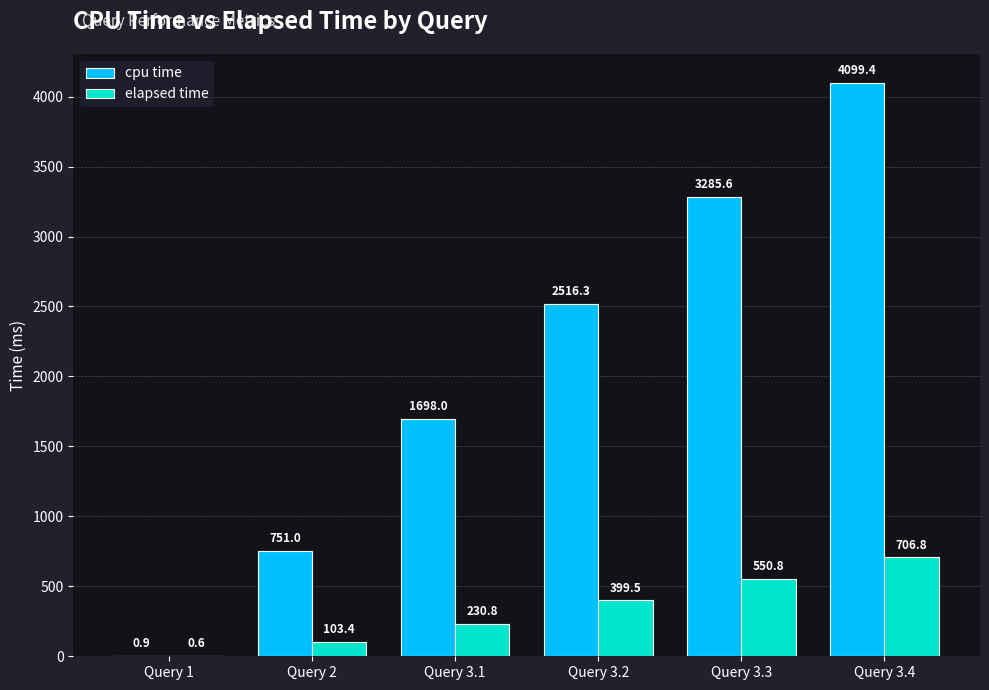

Which series has the largest total across all categories?

cpu time